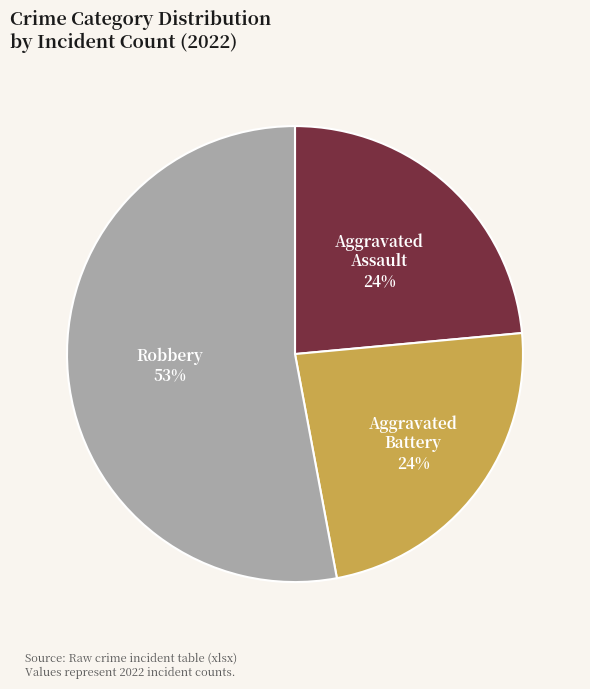

To the nearest percent, what is the difference between the largest and smallest slice percentages?

29%